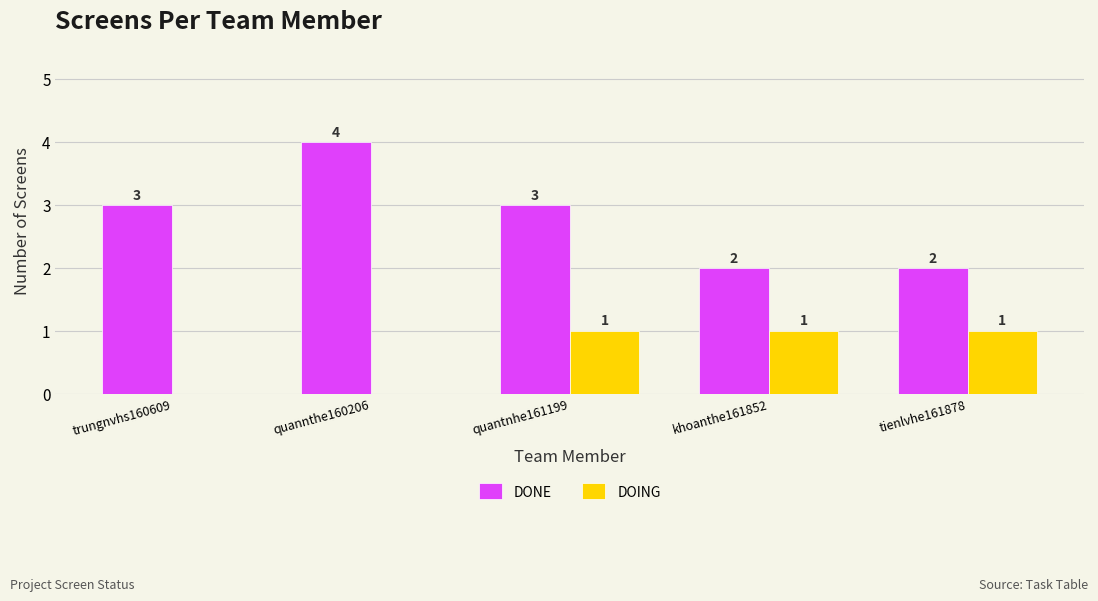

What is the maximum value shown in the chart?

4